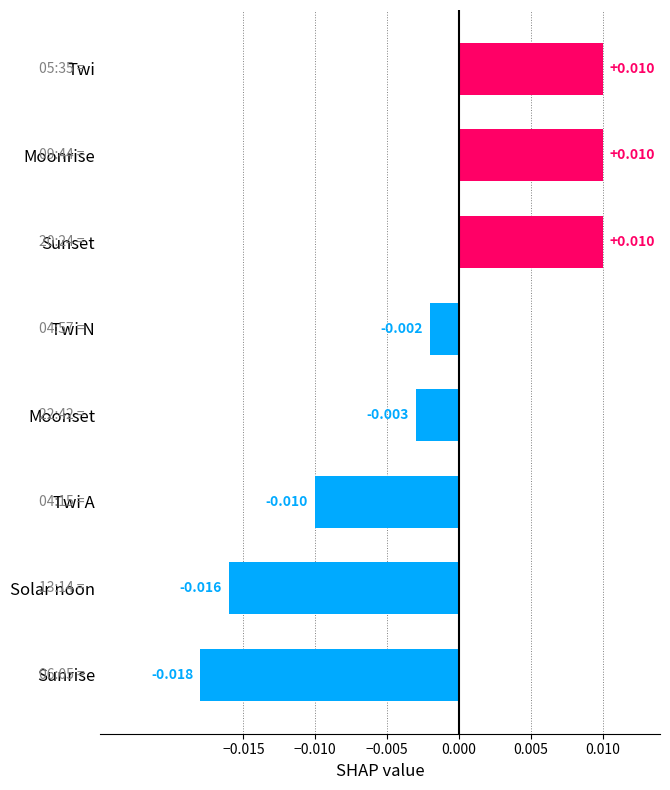

Which category has the lowest value across all series?

Sunrise